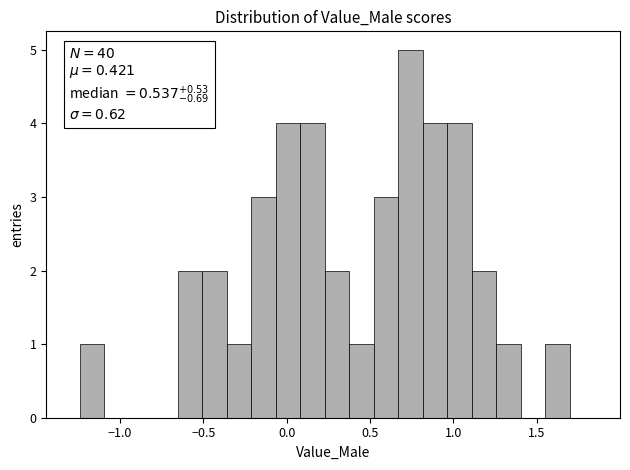

Read against the x-axis, roughly where is the centre of the tallest bar?

0.75